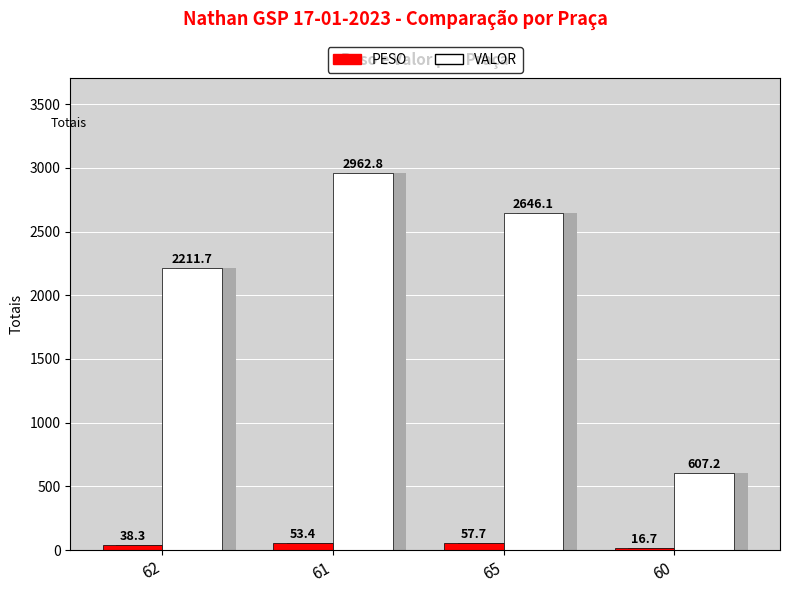

What is the label of the 1st bar from the left?

62